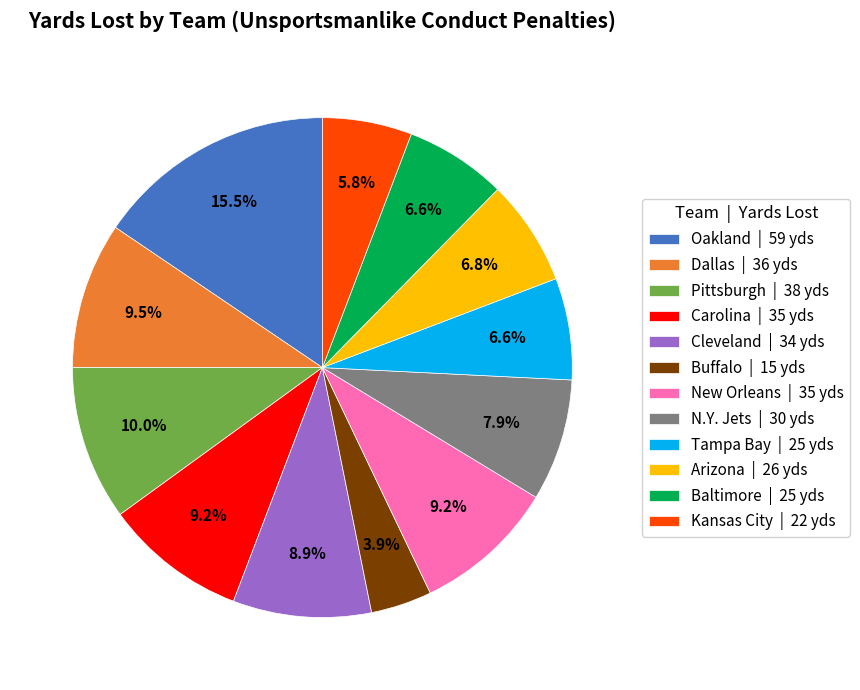

What percentage is the New Orleans slice, to the nearest percent?

9%